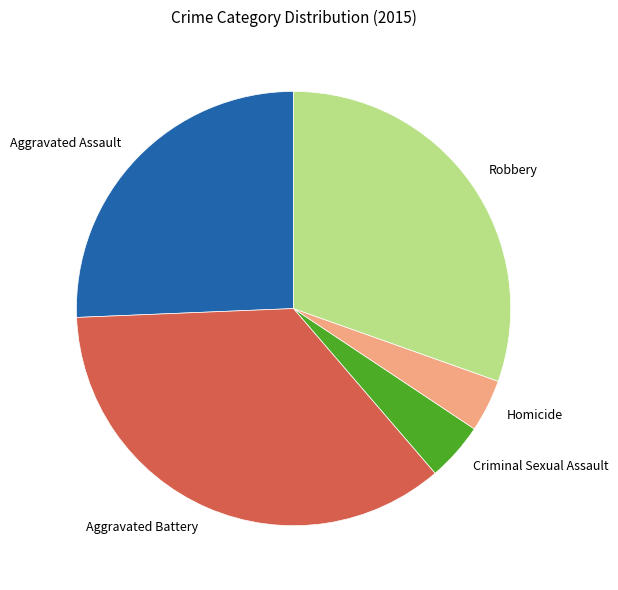

True or false: Robbery accounts for 30% of the total.

True